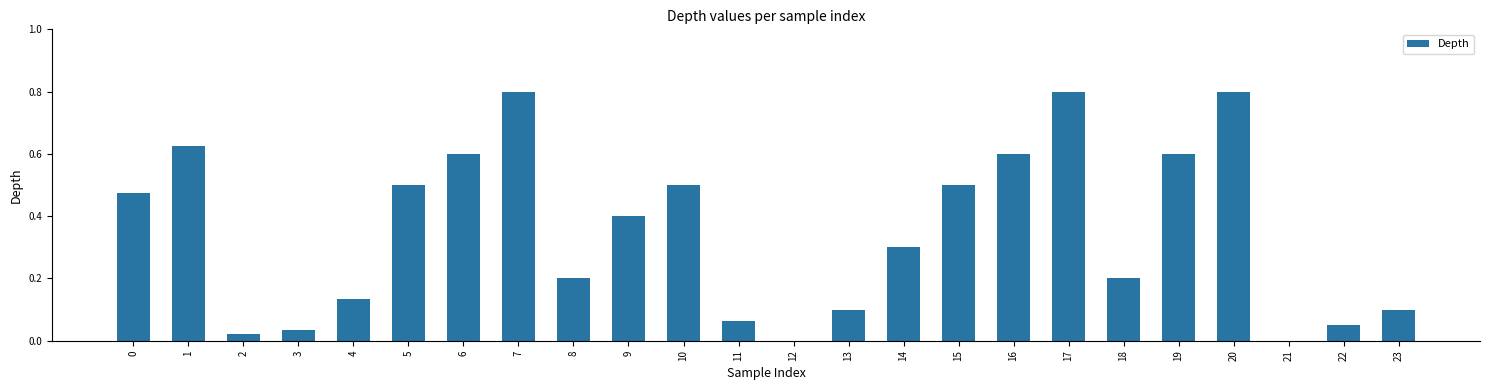

True or false: the data shows 0.1 at 22.

True